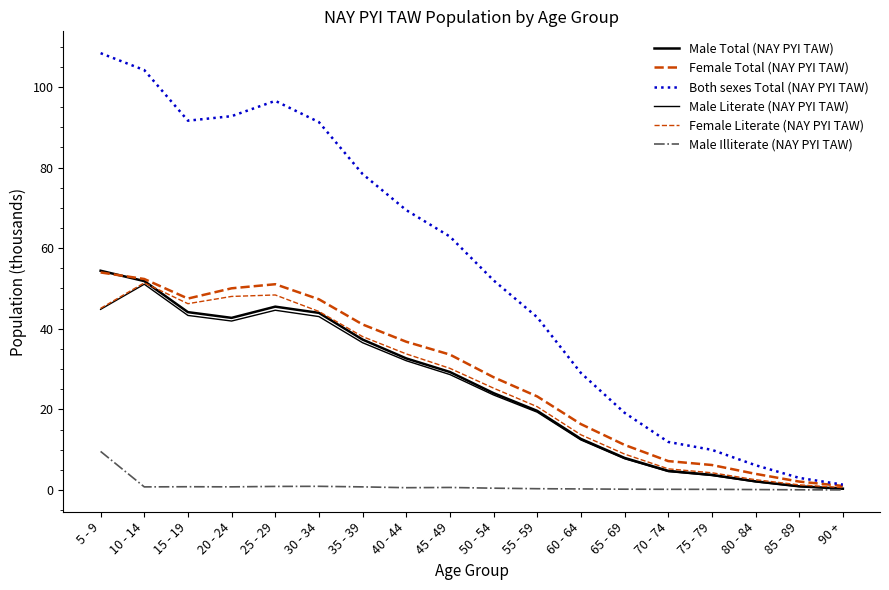

Does the chart display data point markers on the line(s)?

No